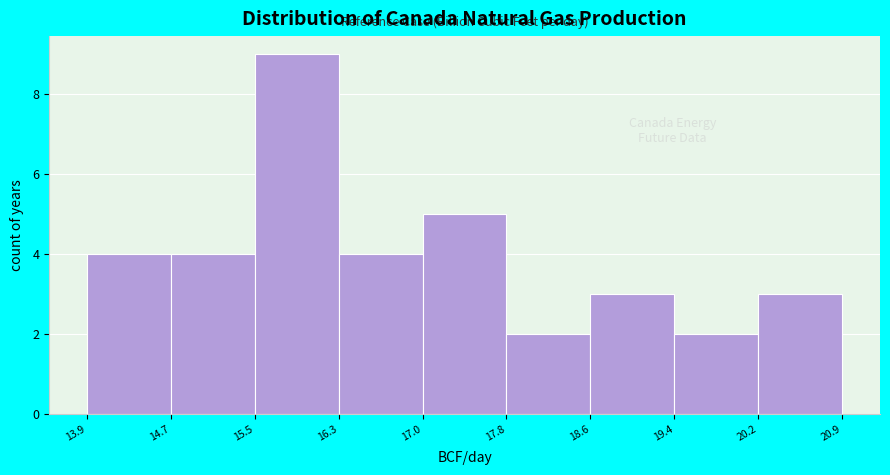

What is the height of the bar covering 13.9 to 14.7 on the x-axis? The values are not printed on the chart, so give them approximately, as read against the axis.

4